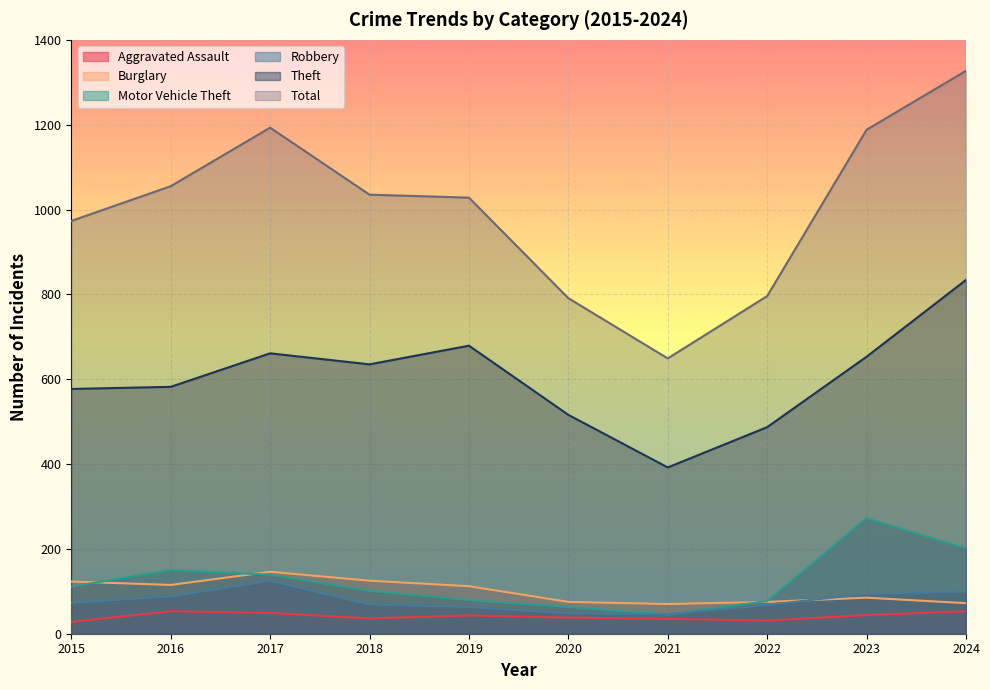

What is the average value of the Theft series?

602